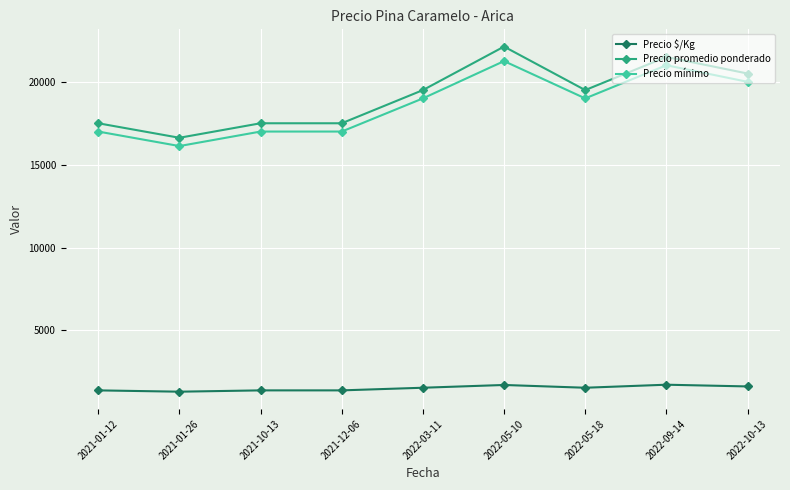

Which series has the largest total across all categories?

Precio promedio ponderado